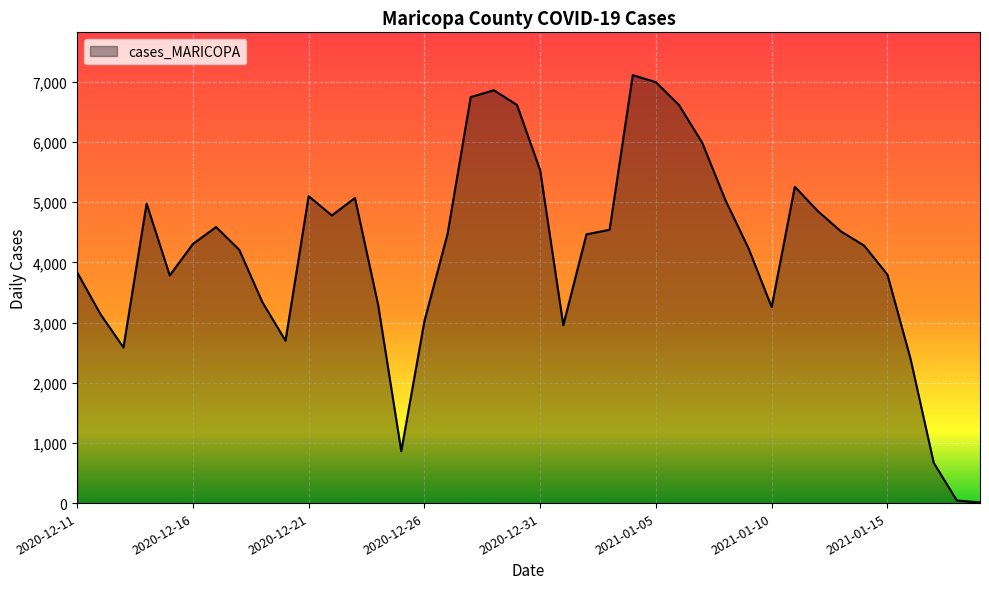

What is the maximum value shown in the chart?

7113